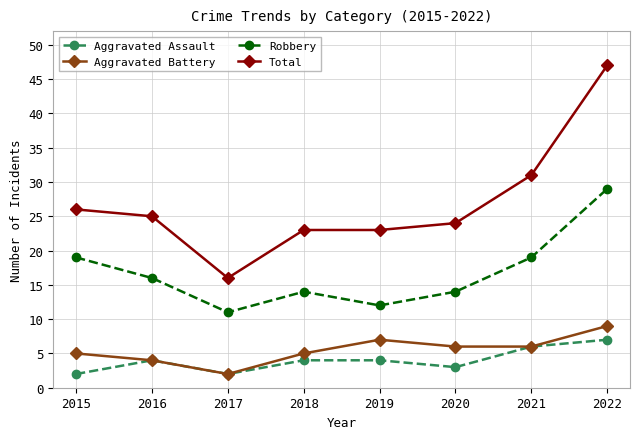

Reading right to left, what are all the values shown in this chart?

Aggravated Assault: 7	6	3	4	4	2	4	2
Aggravated Battery: 9	6	6	7	5	2	4	5
Robbery: 29	19	14	12	14	11	16	19
Total: 47	31	24	23	23	16	25	26